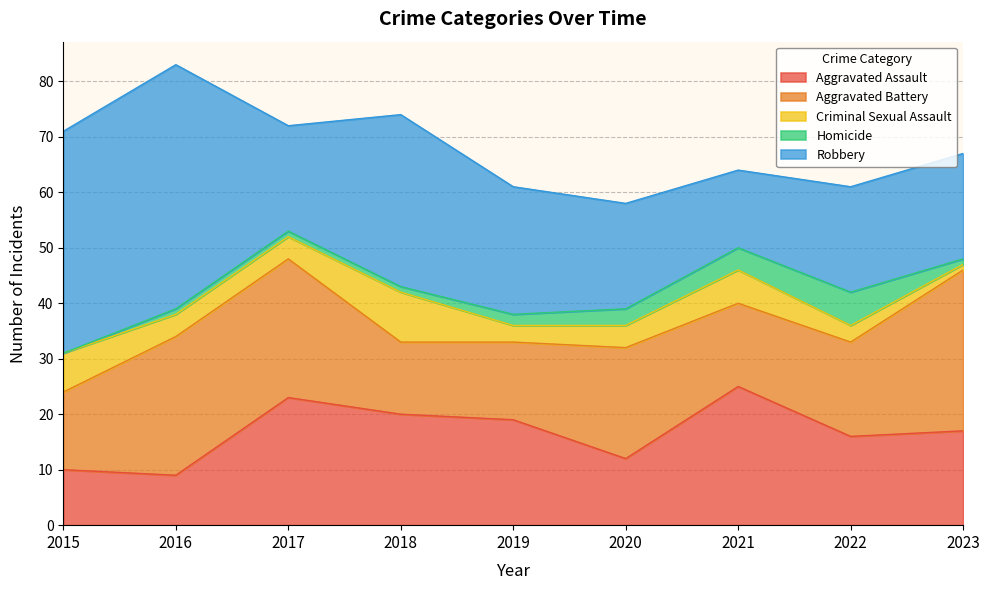

In Aggravated Assault, how many points are lower than both neighbors (excluding endpoints)?

3